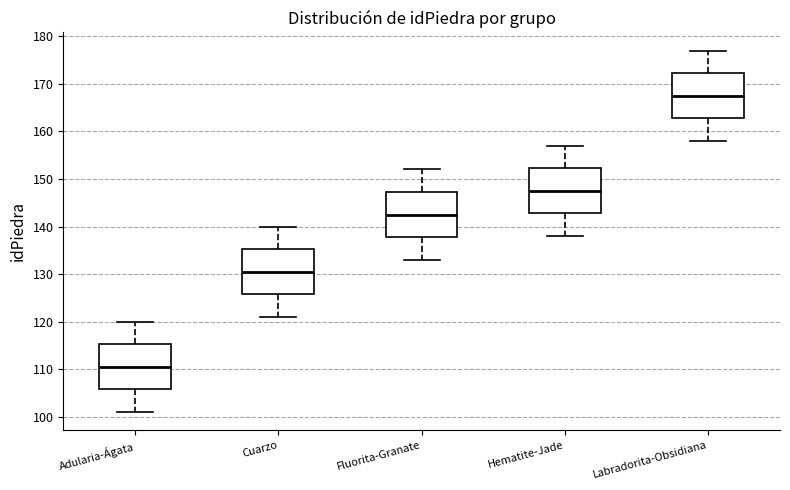

Reading left to right, transcribe this box plot: for each box, give where its median line is, the range the box spans, and where its two whiskers end, as read against the y-axis. The values are not printed on the chart, so give them approximately, as read against the axis.

Adularia-Ágata: median 111, box 106 to 115, whiskers 101 to 120
Cuarzo: median 131, box 126 to 135, whiskers 121 to 140
Fluorita-Granate: median 143, box 138 to 147, whiskers 133 to 152
Hematite-Jade: median 148, box 143 to 152, whiskers 138 to 157
Labradorita-Obsidiana: median 168, box 163 to 172, whiskers 158 to 177